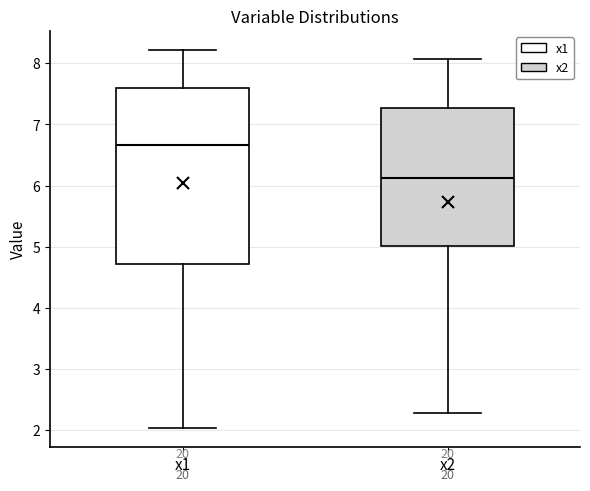

Reading left to right, read every box against the y-axis: the position of its median line, the range the box covers, and the ends of its whiskers. The values are not printed on the chart, so give them approximately, as read against the axis.

x1: median 6.7, box 4.7 to 7.6, whiskers 2.0 to 8.2
x2: median 6.1, box 5.0 to 7.3, whiskers 2.3 to 8.1